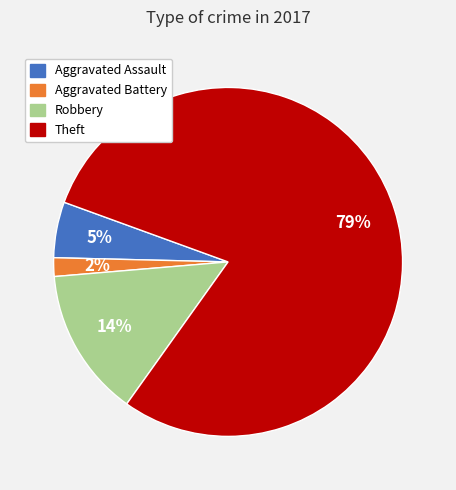

What percentage is the Aggravated Battery slice, to the nearest percent?

2%